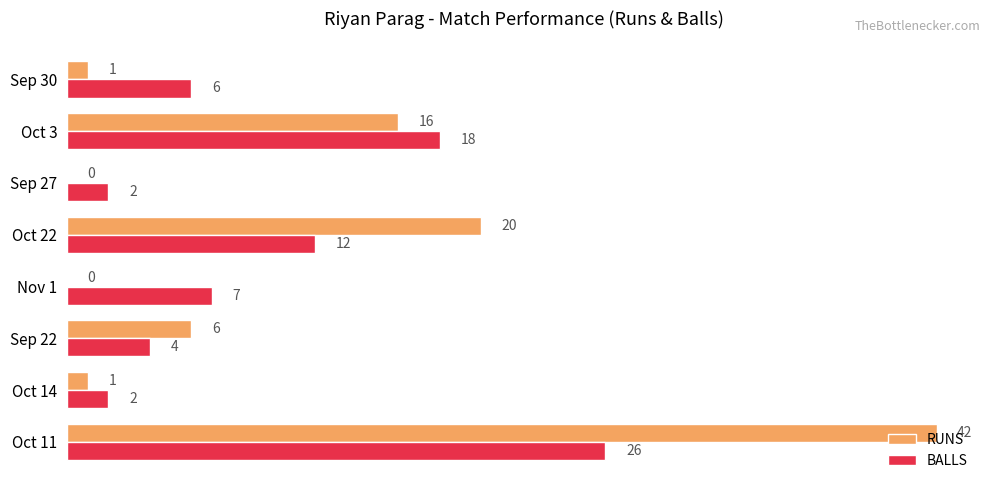

Is it true that BALLS equals 7 at Sep 22?

False